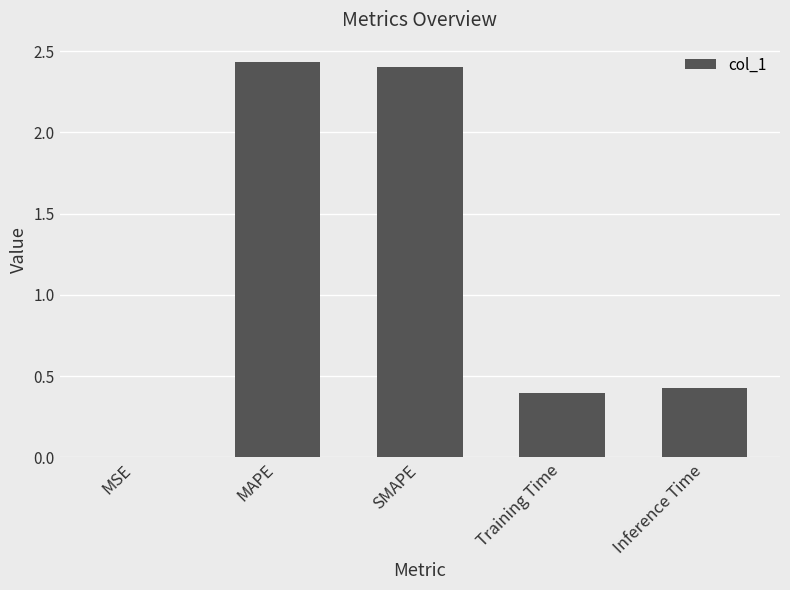

True or false: the data shows 0.4 at Inference Time.

True